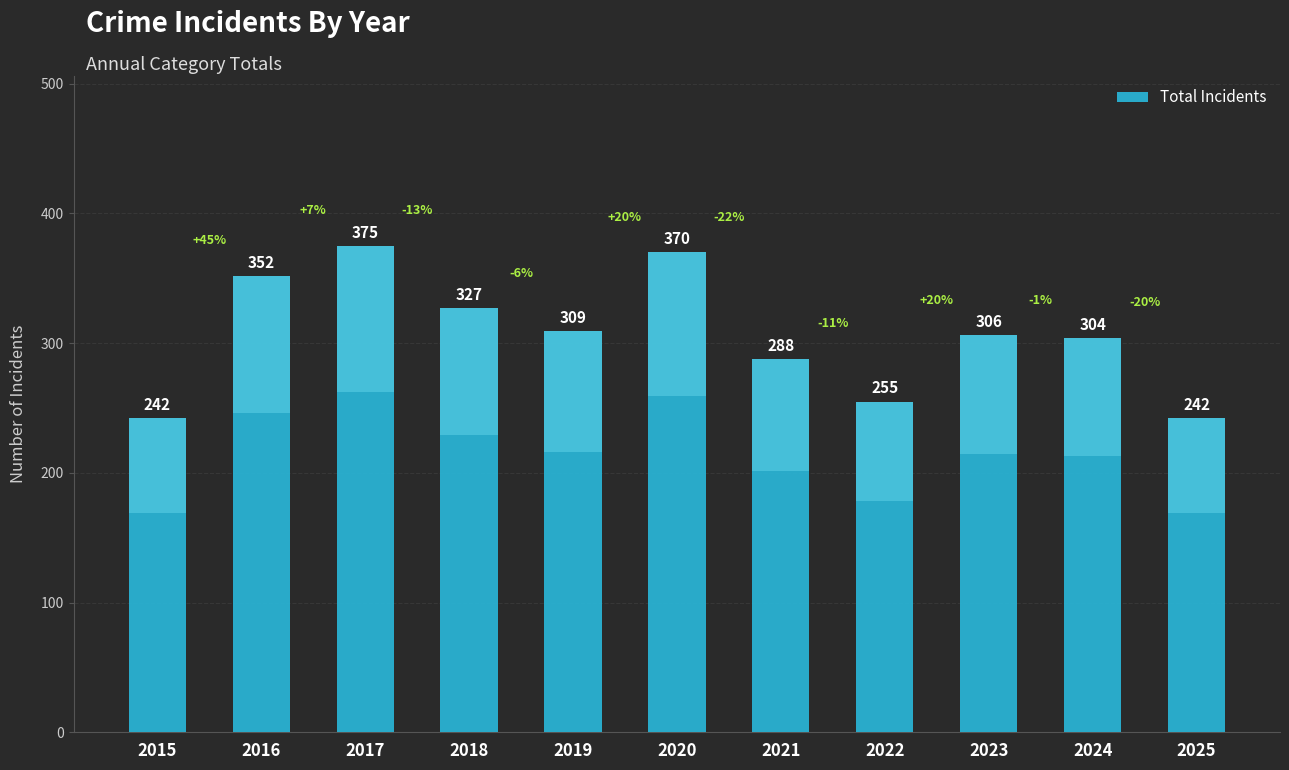

True or false: the data shows 531 at 2020.

False